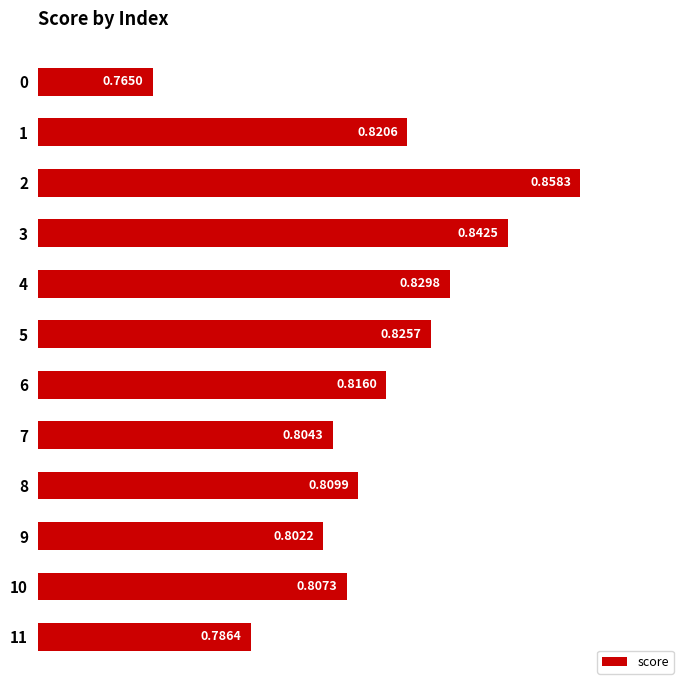

Rank the categories by value from highest to lowest.

2, 3, 4, 5, 1, 6, 8, 10, 7, 9, 11, 0